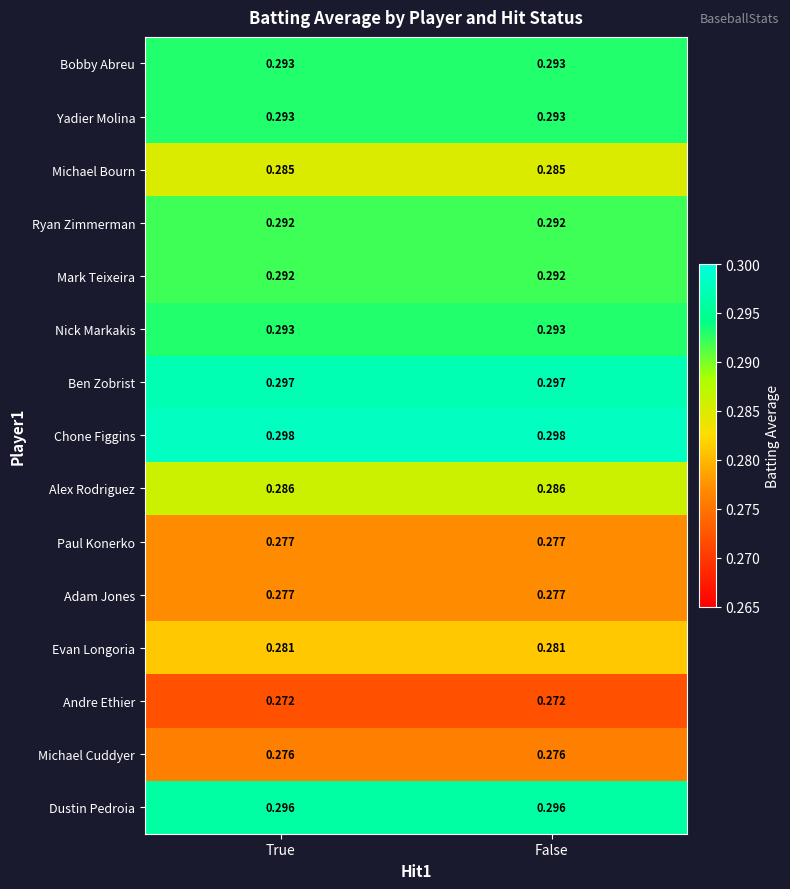

Which series has the largest total across all categories?

Chone Figgins